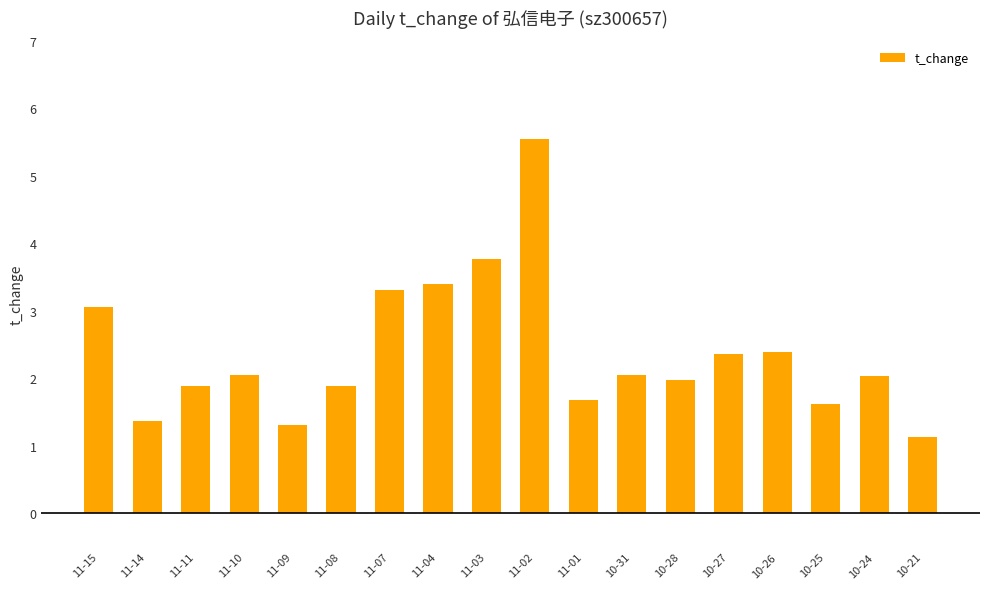

Count the number of data series in this chart.

1